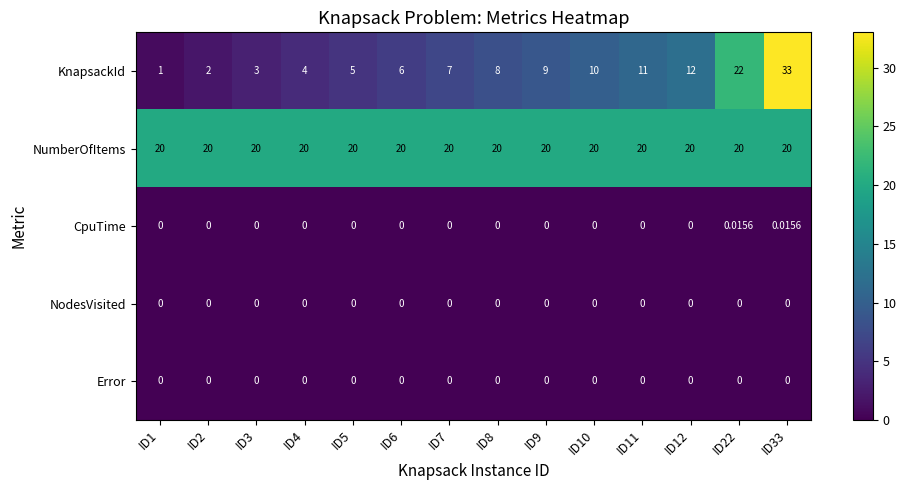

Which series has the largest total across all categories?

NumberOfItems